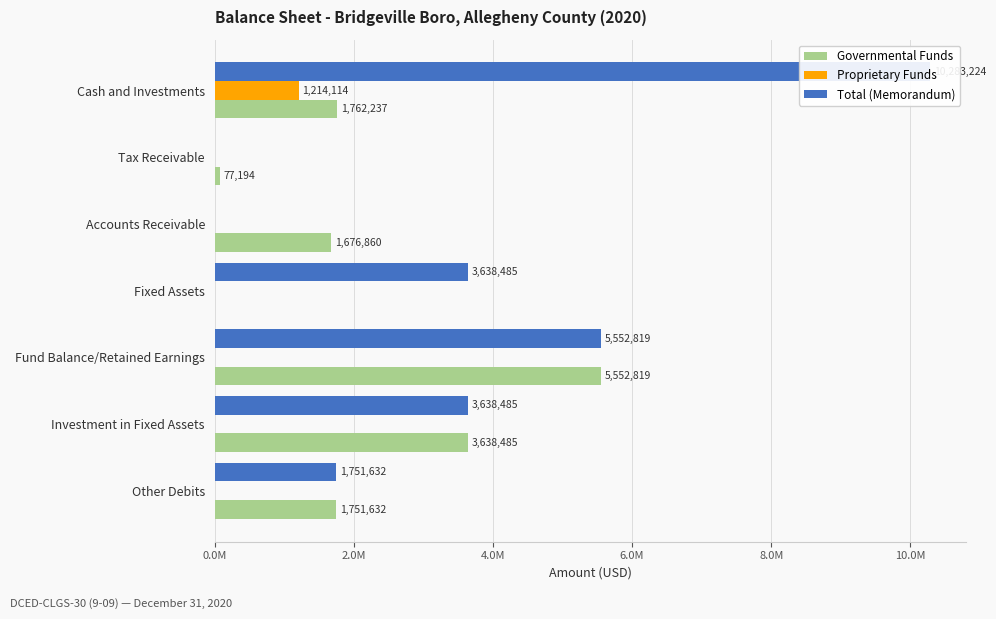

List the series in order of their peak value, lowest first.

Proprietary Funds, Governmental Funds, Total (Memorandum)